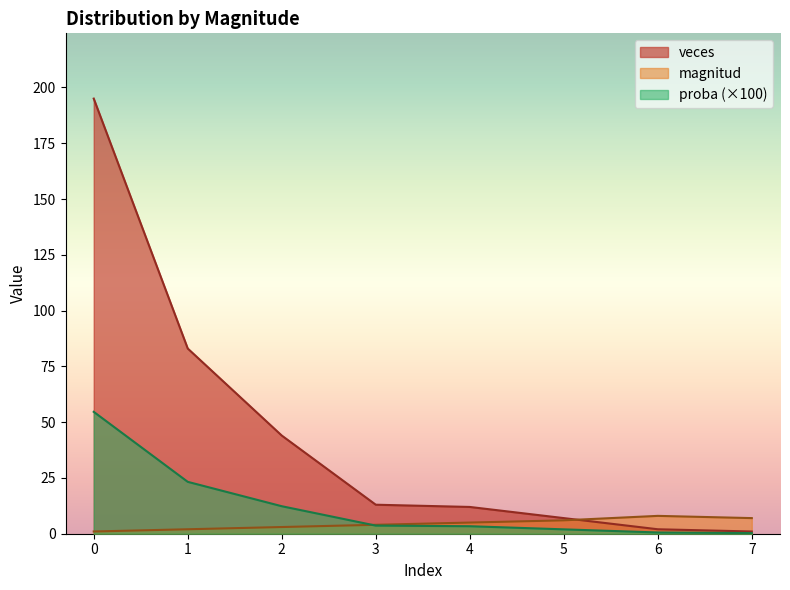

How many intersections are there between magnitud and proba?

1